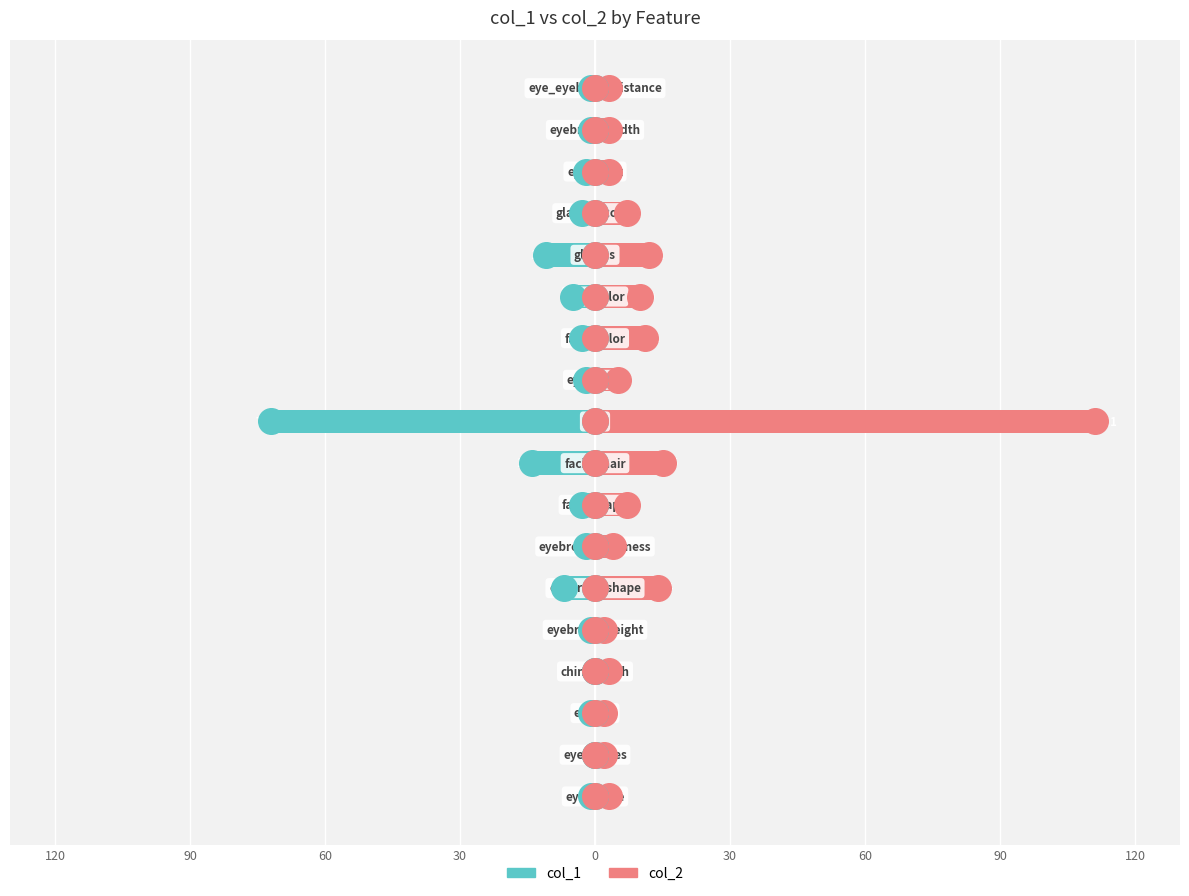

Which series has the largest total across all categories?

col_2